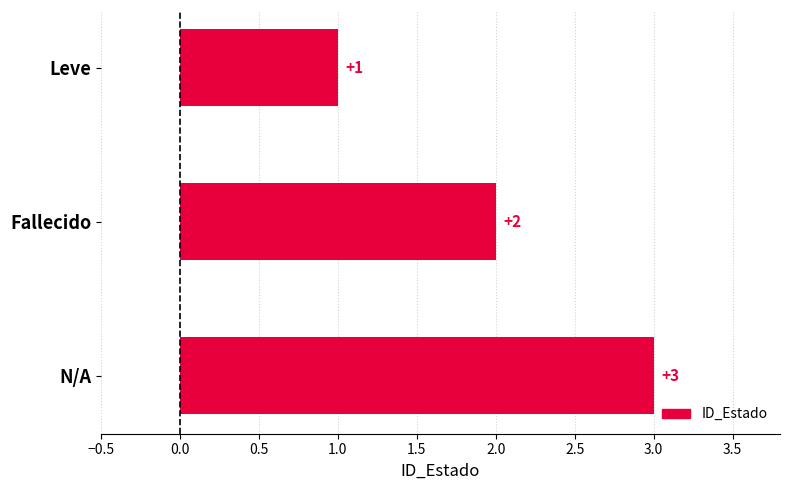

What is the value of the 2nd bar from the top?

2